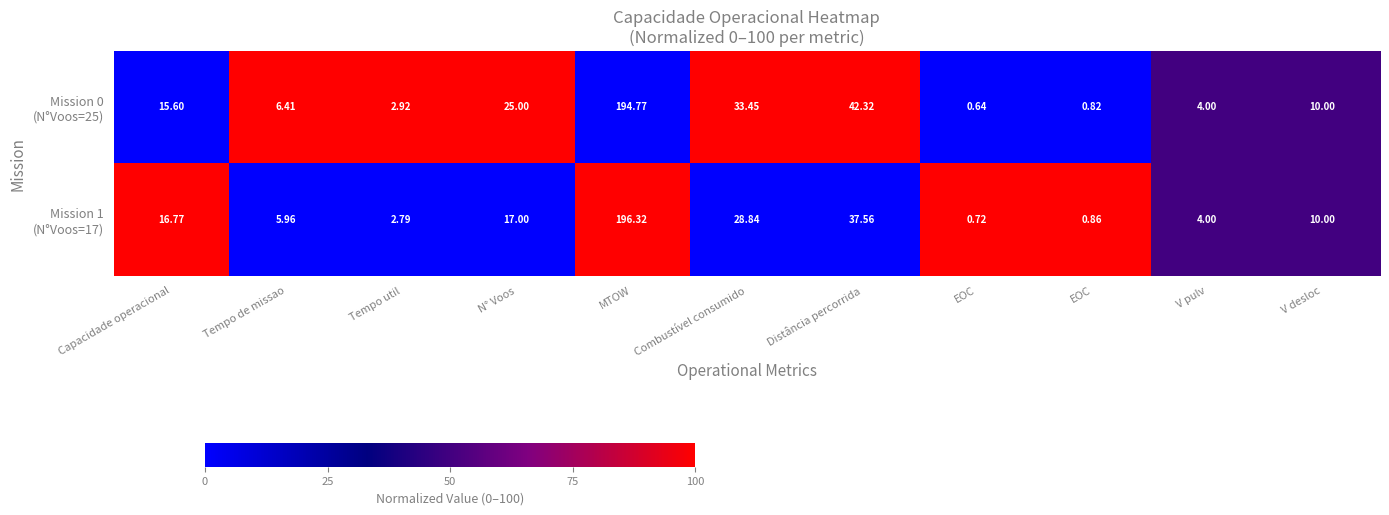

How many distinct data groups are displayed?

2